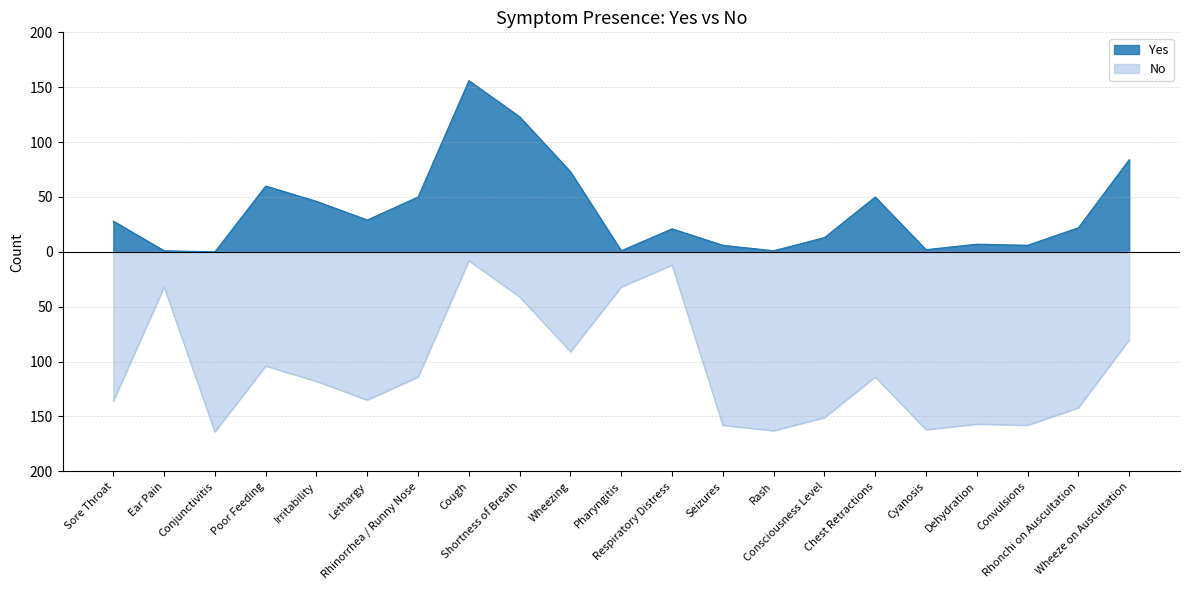

Read the No value at Convulsions, to the nearest 5.

-160